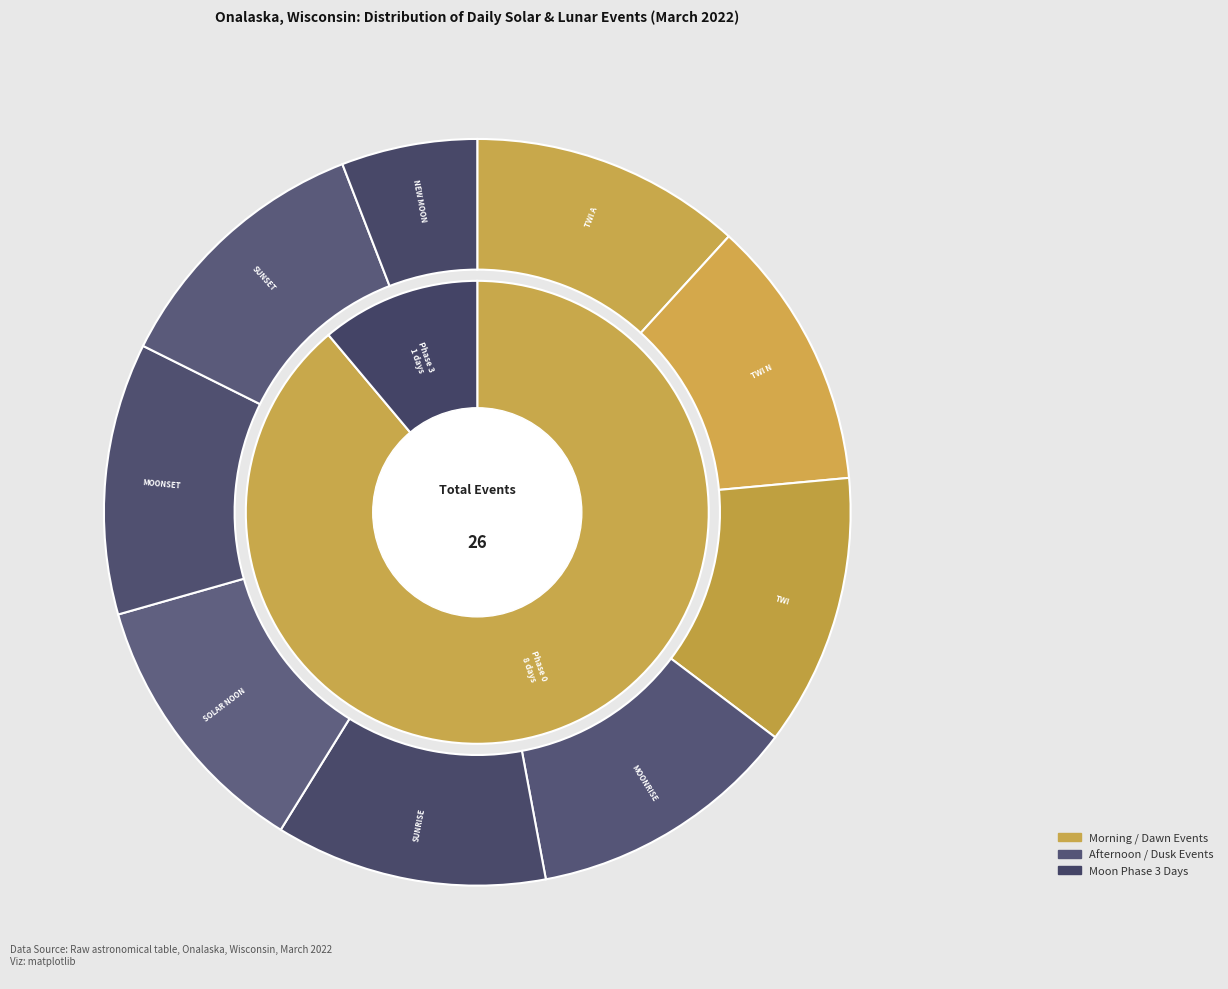

Rank the categories by value from lowest to highest.

New Moon, Moon Phases 3, Twi A, Twi N, Twi, Moonrise, Sunrise, Solar noon, Moonset, Sunset, Moon Phases 0